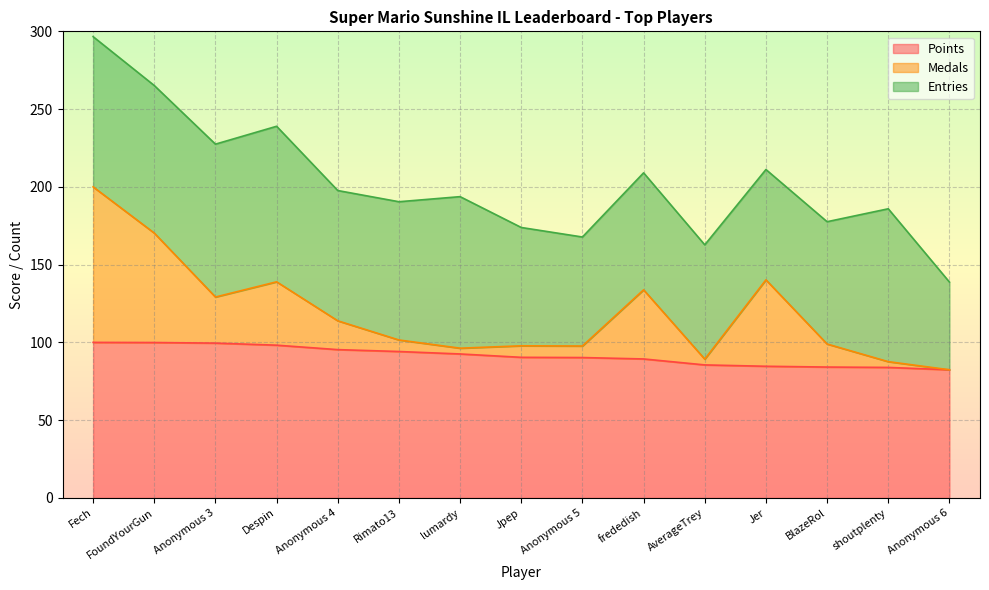

What is the lowest value of the Points series?

82.4